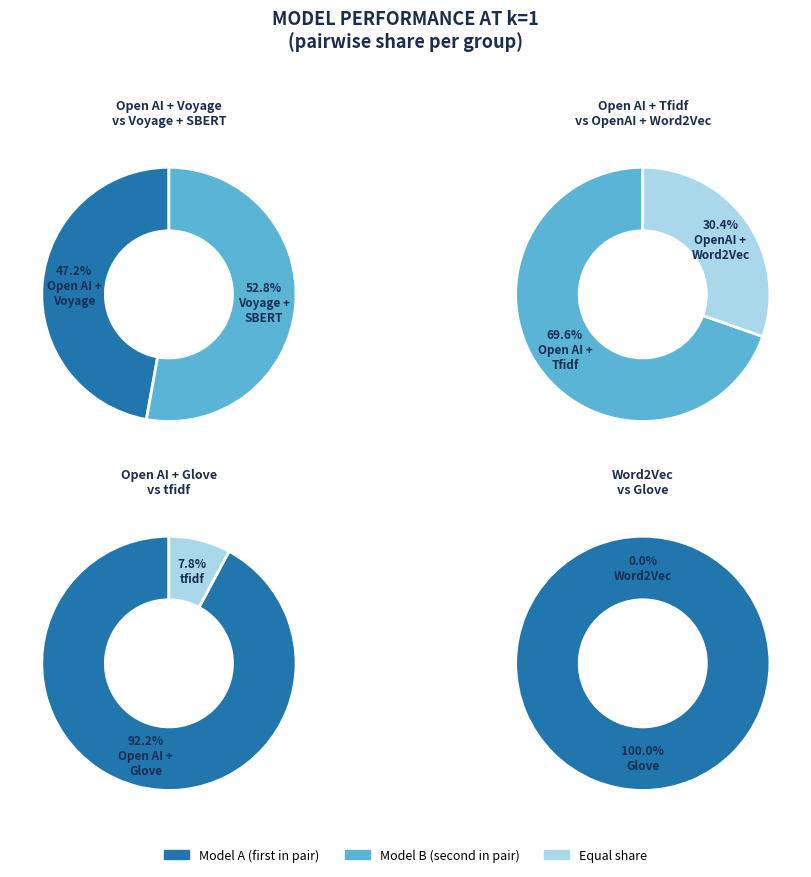

Is it true that Word2Vec is 0% of the pie?

True